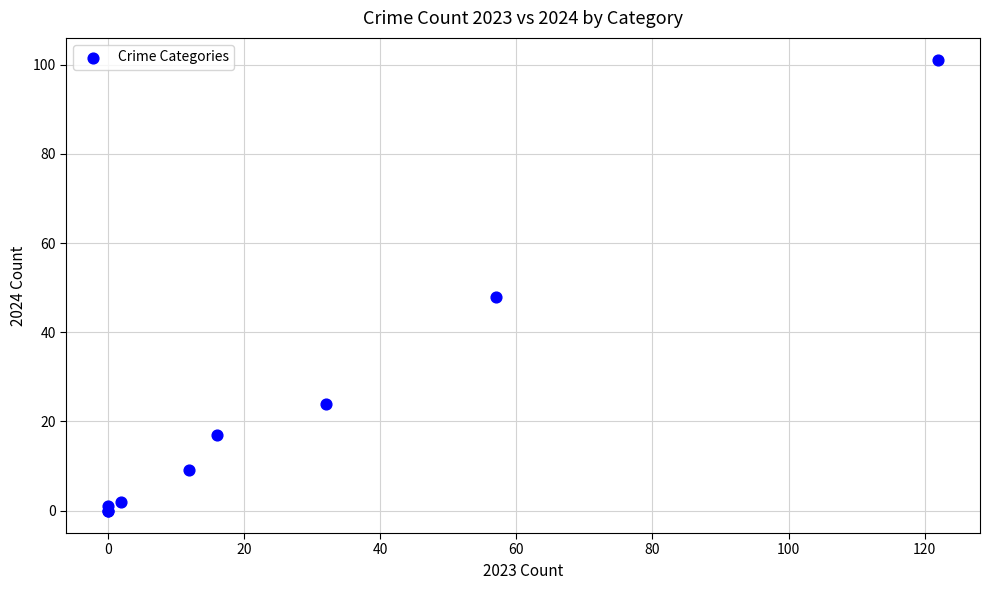

What Y value in the scatter plot is closest to 50?

48